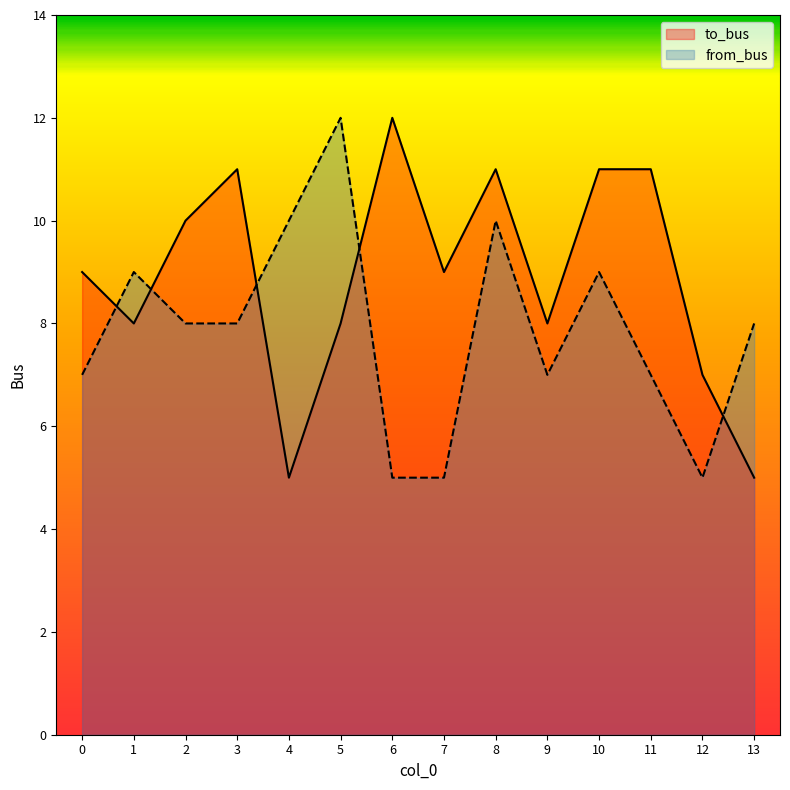

How many to_bus values are between 8 and 11?

10